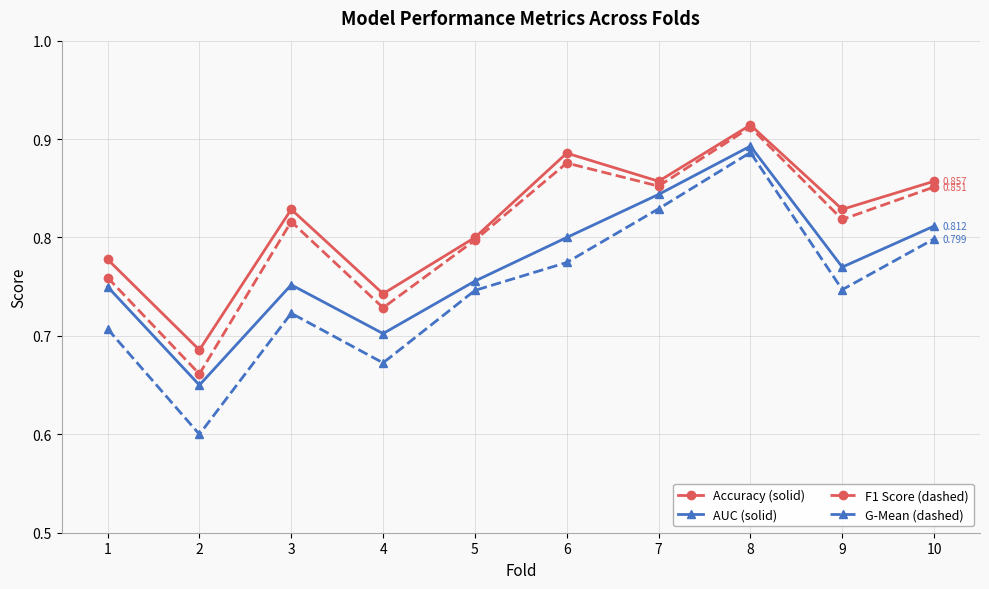

Between 4 and 8, which series saw the biggest shift?

G-Mean (dashed)